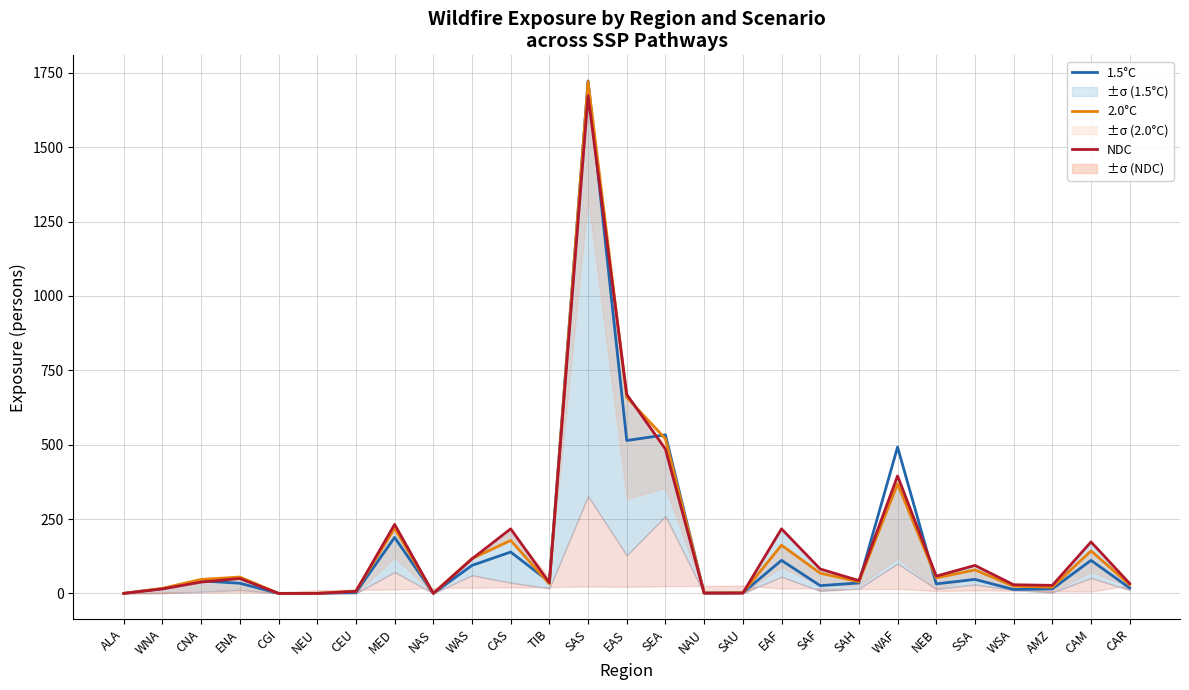

List the labels in order of NDC (SSP3_3p0) value, largest first.

SAS, EAS, SEA, WAF, MED, CAS, EAF, CAM, WAS, SSA, SAF, NEB, ENA, SAH, CNA, TIB, CAR, WSA, AMZ, WNA, CEU, NAU, SAU, ALA, CGI, NEU, NAS